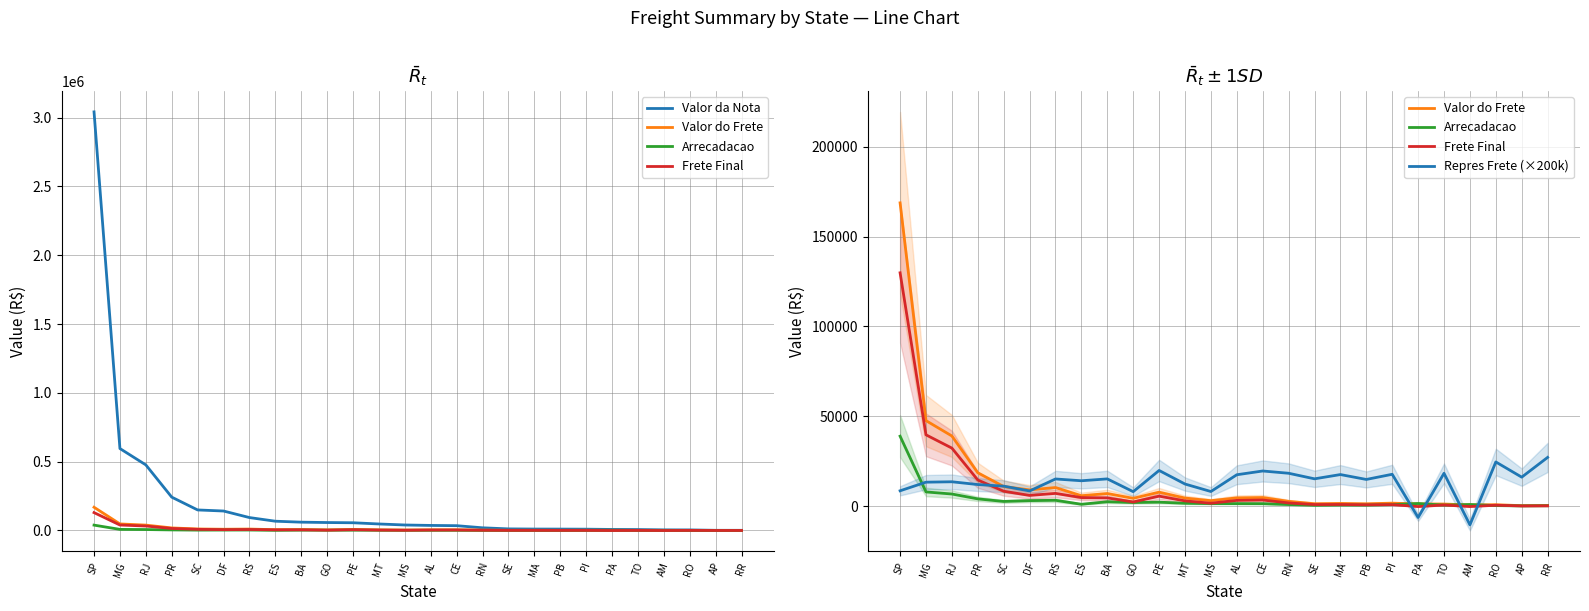

What is the smallest value displayed?

-10435.2